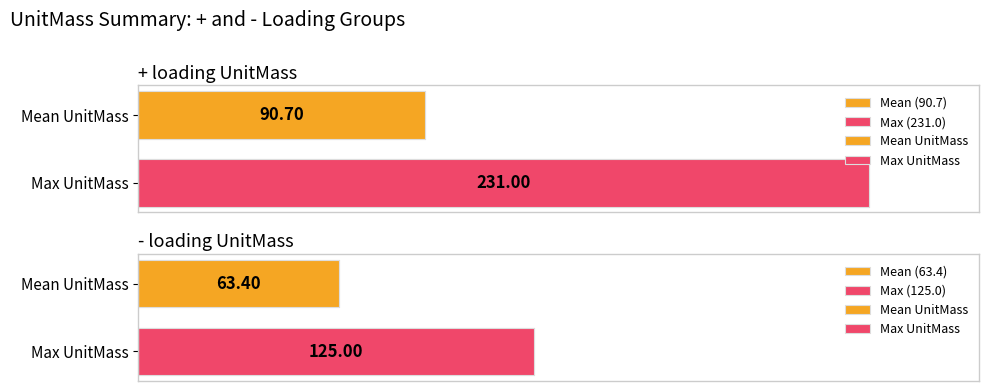

Which series has the largest total across all categories?

+ loading UnitMass